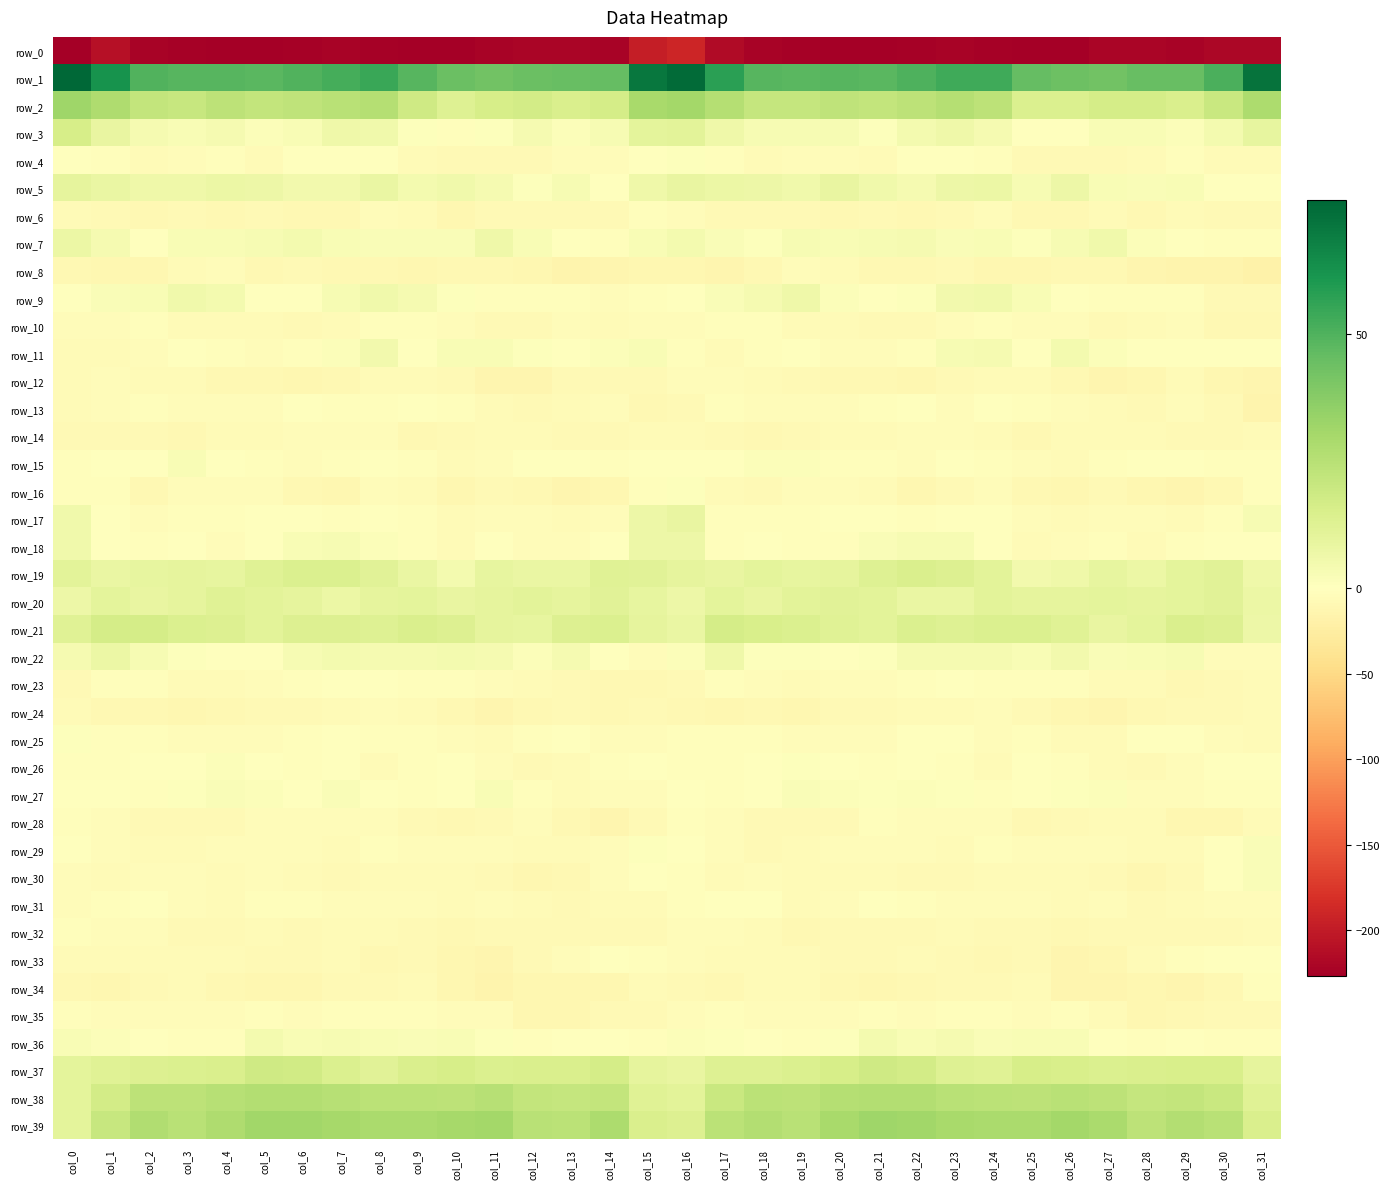

At which category is the sum across all series the highest?

col_16